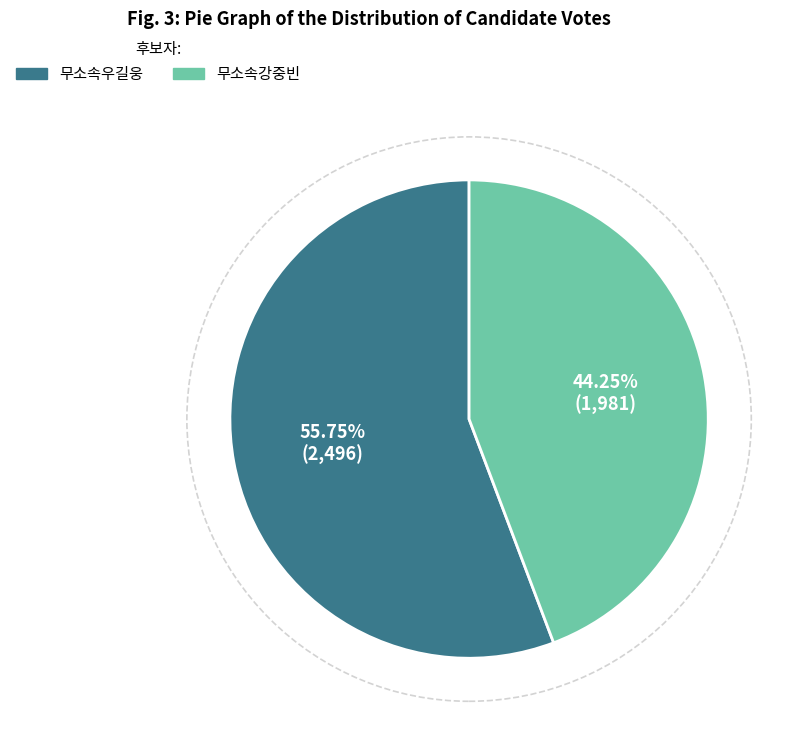

To the nearest percent, what percentage of the pie is 무소속우길웅?

56%